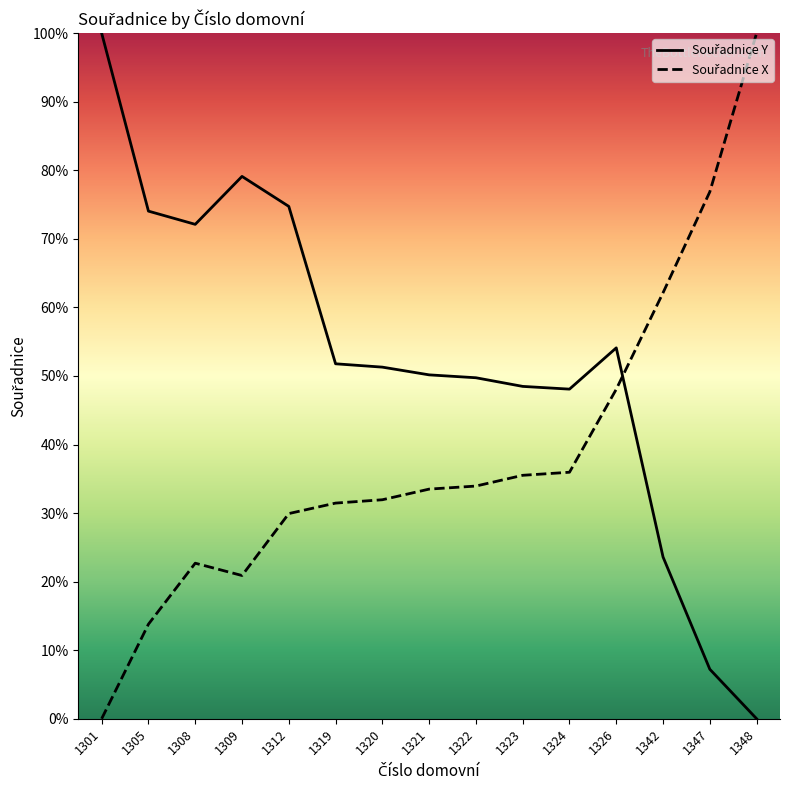

What is the total value across all series at 1348?

100.0